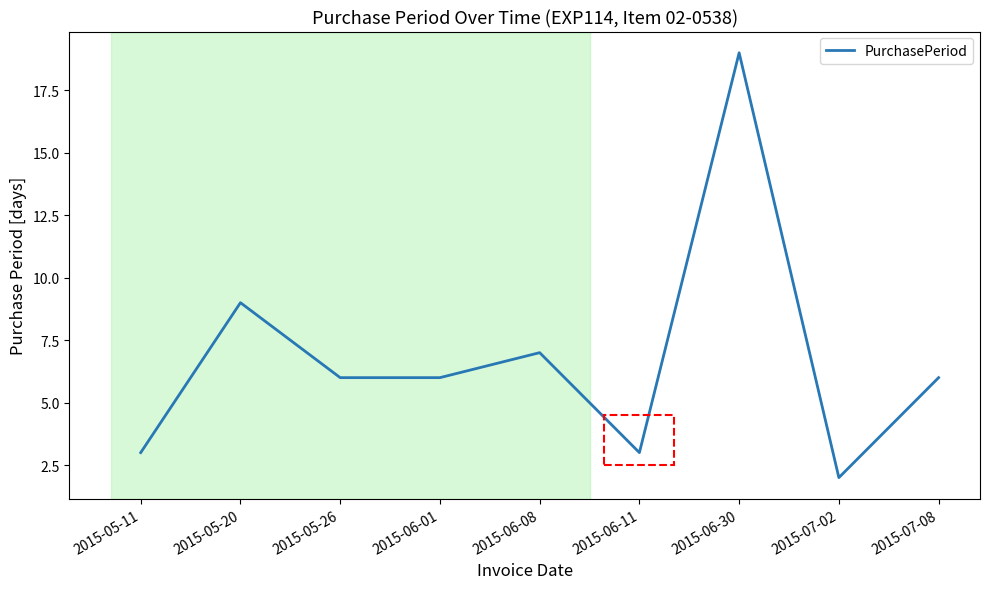

Reading right to left, transcribe all the data shown in this chart.

2015-07-08=6	2015-07-02=2	2015-06-30=19	2015-06-11=3	2015-06-08=7	2015-06-01=6	2015-05-26=6	2015-05-20=9	2015-05-11=3